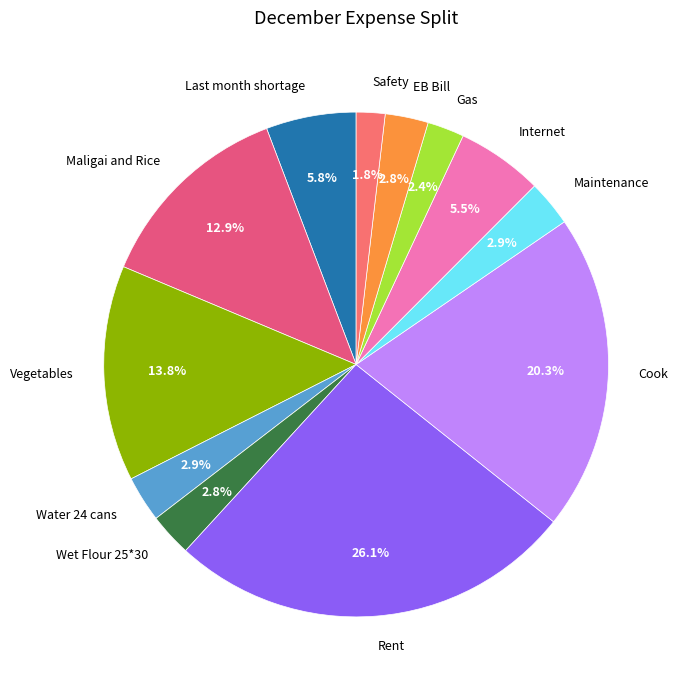

How many segments does this pie chart have?

12